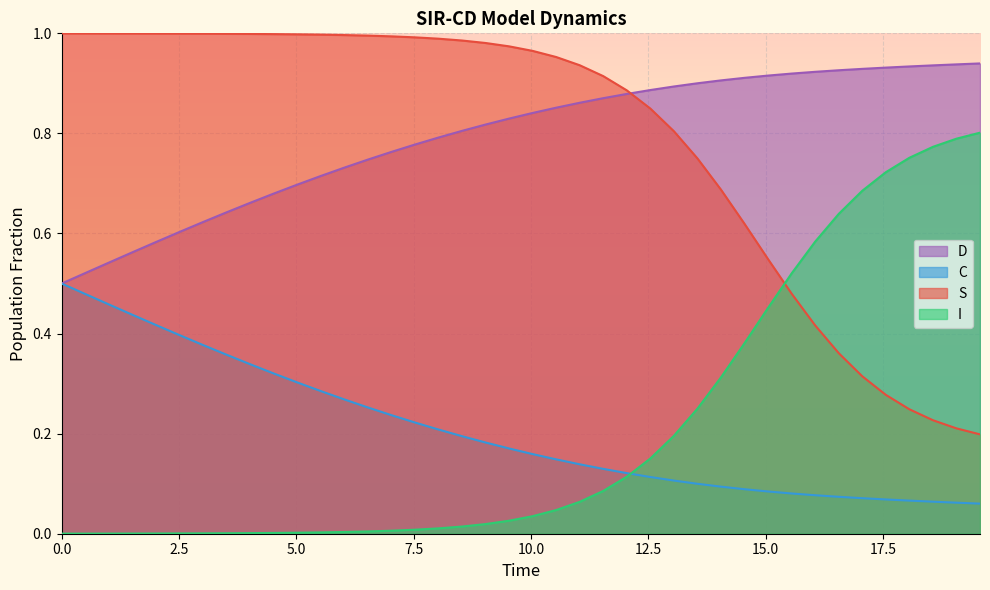

How many lines are shown in the chart?

4